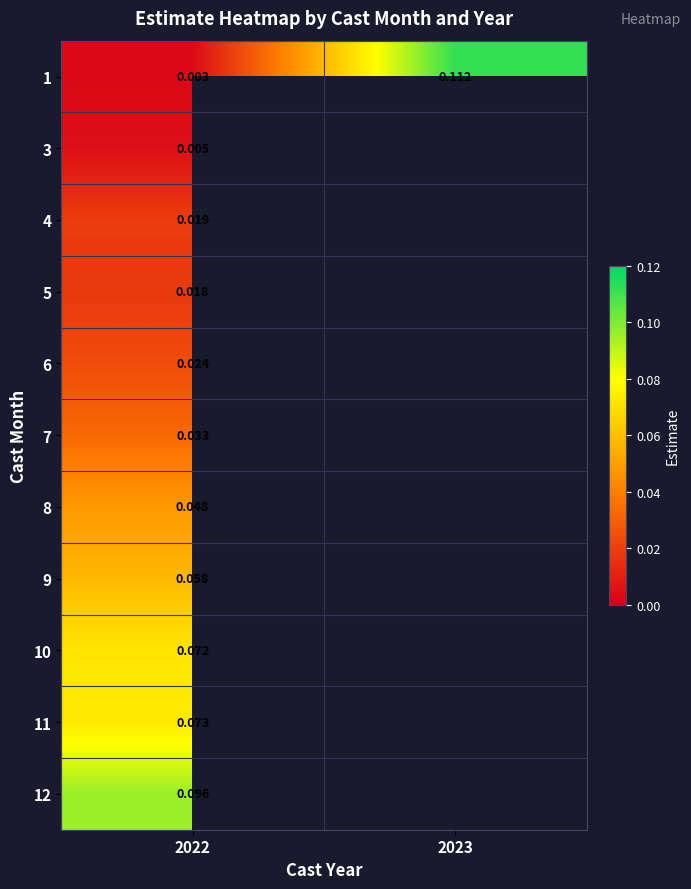

Which category has the lowest value across all series?

2022